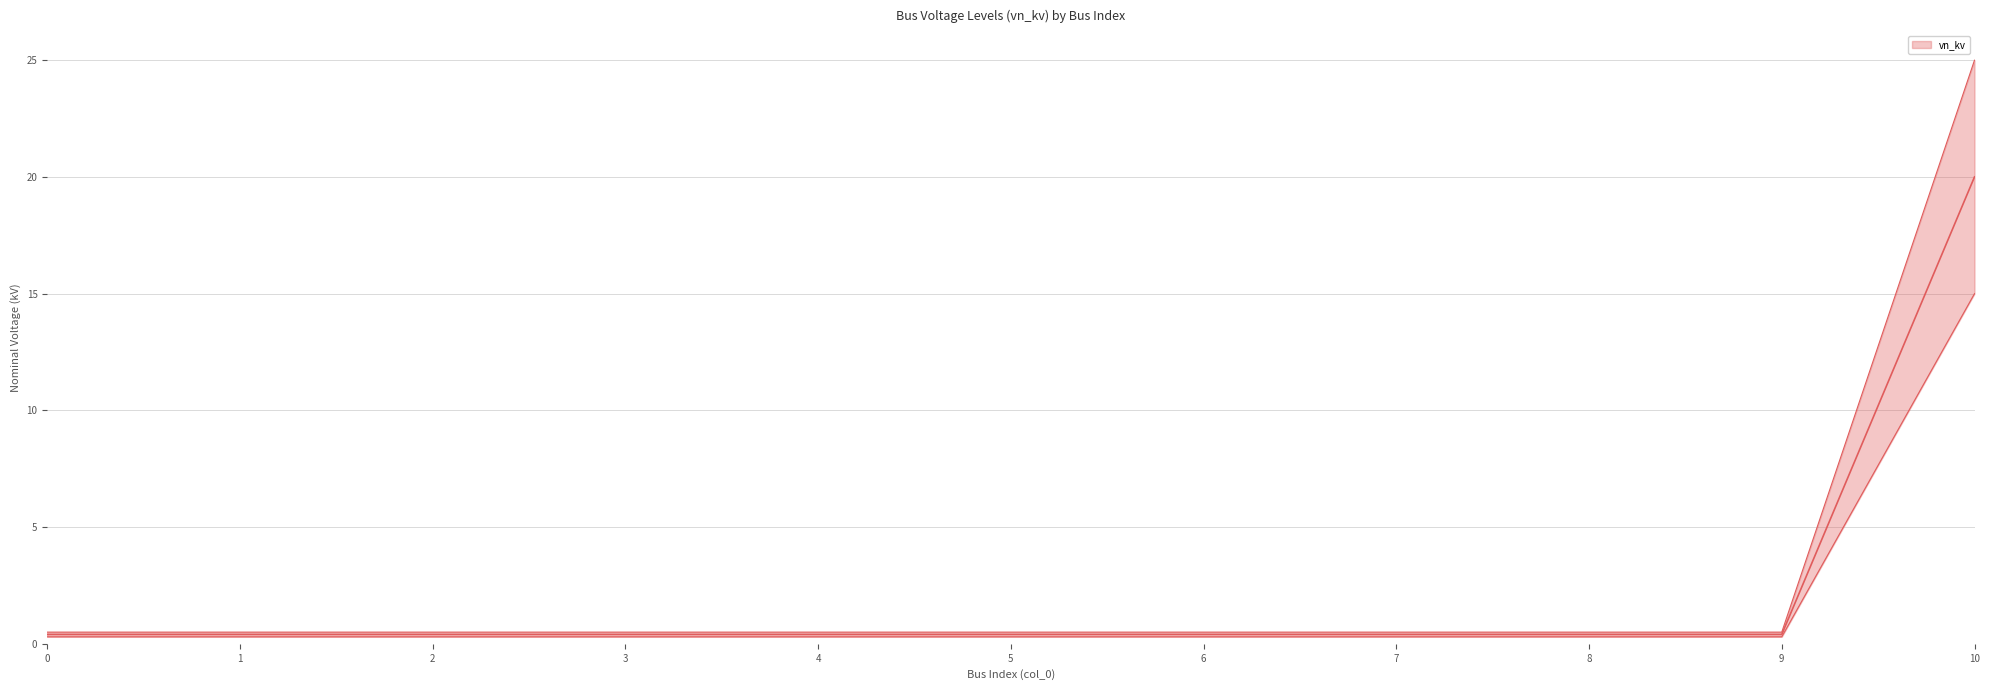

List the labels in order of value, smallest first.

0, 1, 2, 3, 4, 5, 6, 7, 8, 9, 10